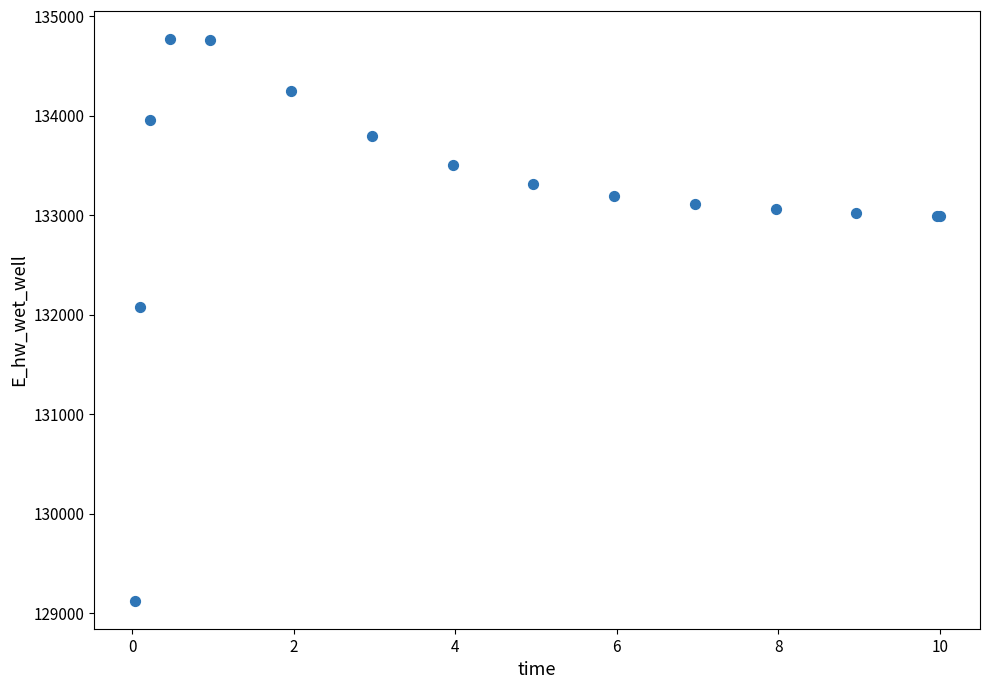

What Y value in the scatter plot is closest to 131948?

132072.1